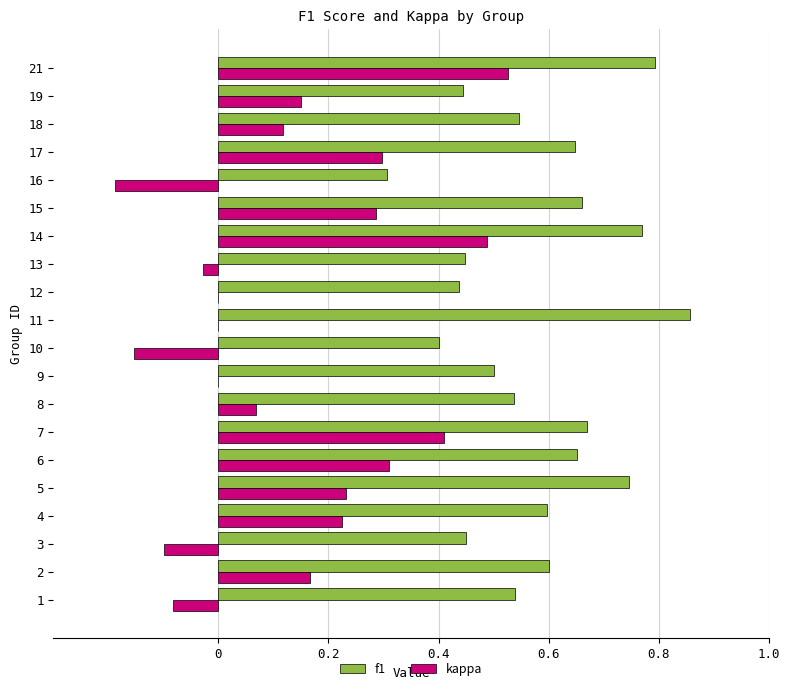

Which category has the highest value in the kappa series?

21